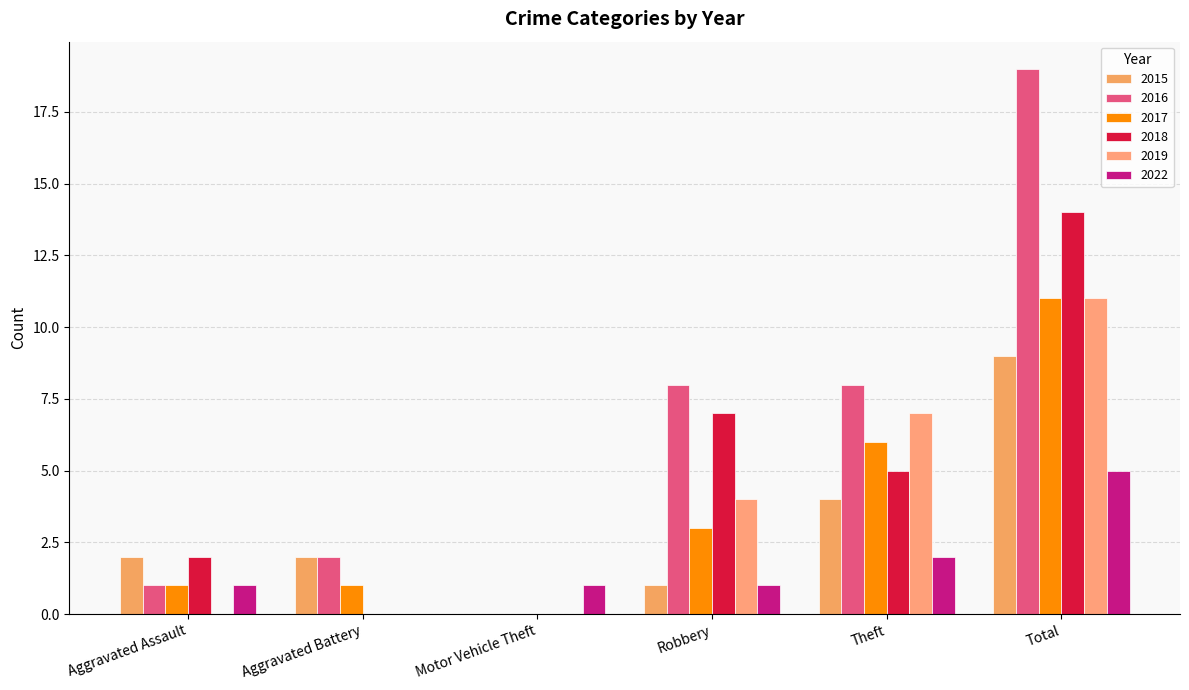

What is the sum of the 2022 values at Aggravated Assault and Motor Vehicle Theft?

2